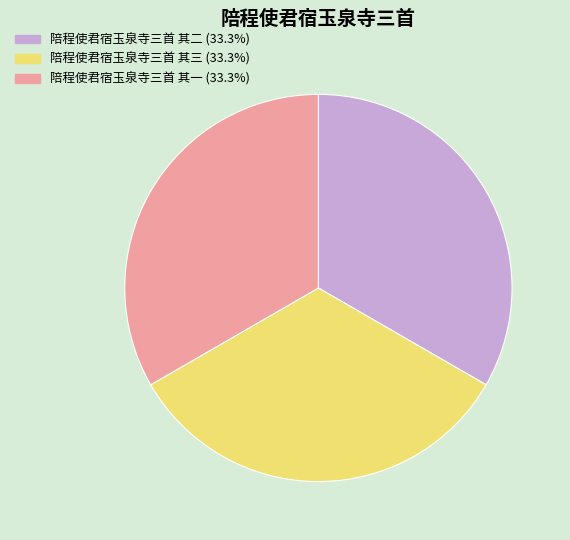

Approximately how many times larger is the value at 陪程使君宿玉泉寺三首 其一 compared to 陪程使君宿玉泉寺三首 其二?

1.0